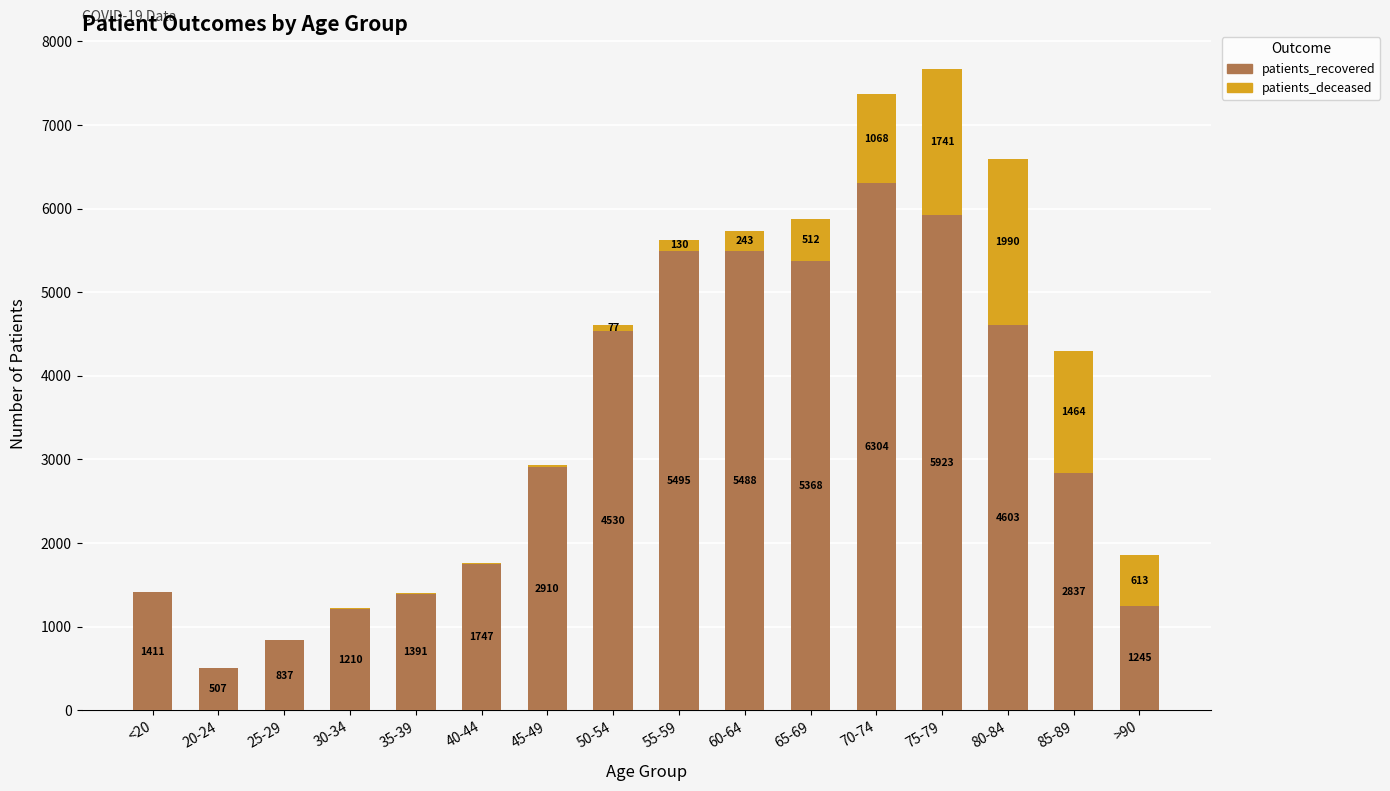

What is the approximate value of patients_recovered at 60-64?

5488